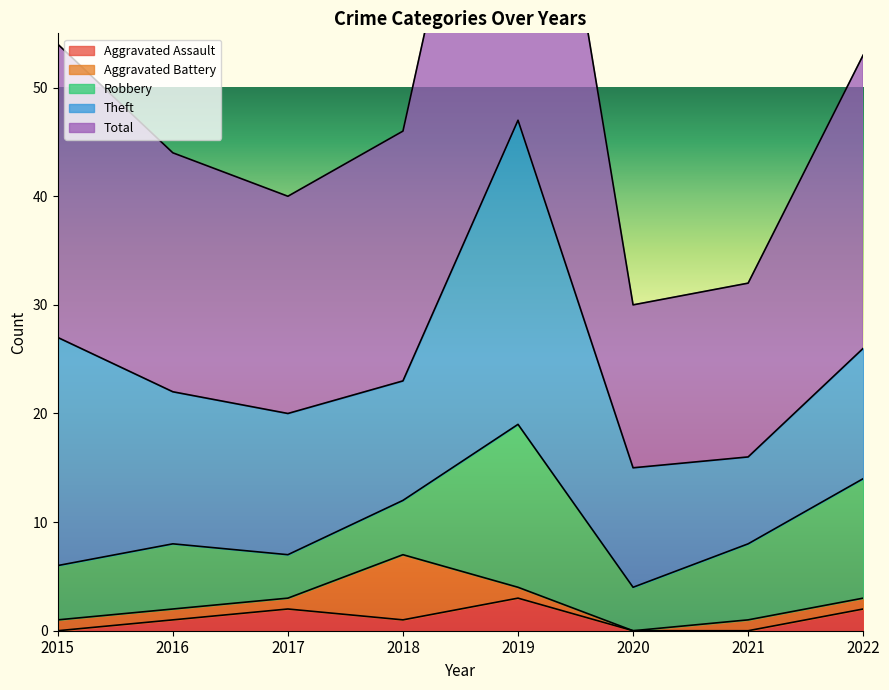

Between 2020 and 2021, which series saw the biggest shift?

Robbery